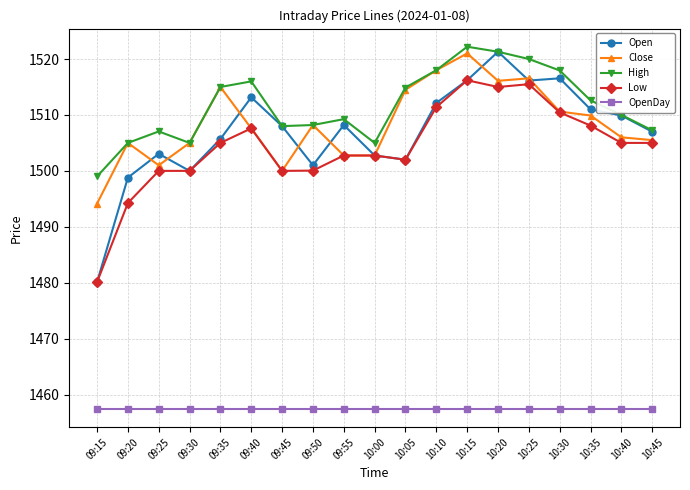

The value of High at 10:15 is 2725.1. True or false?

False